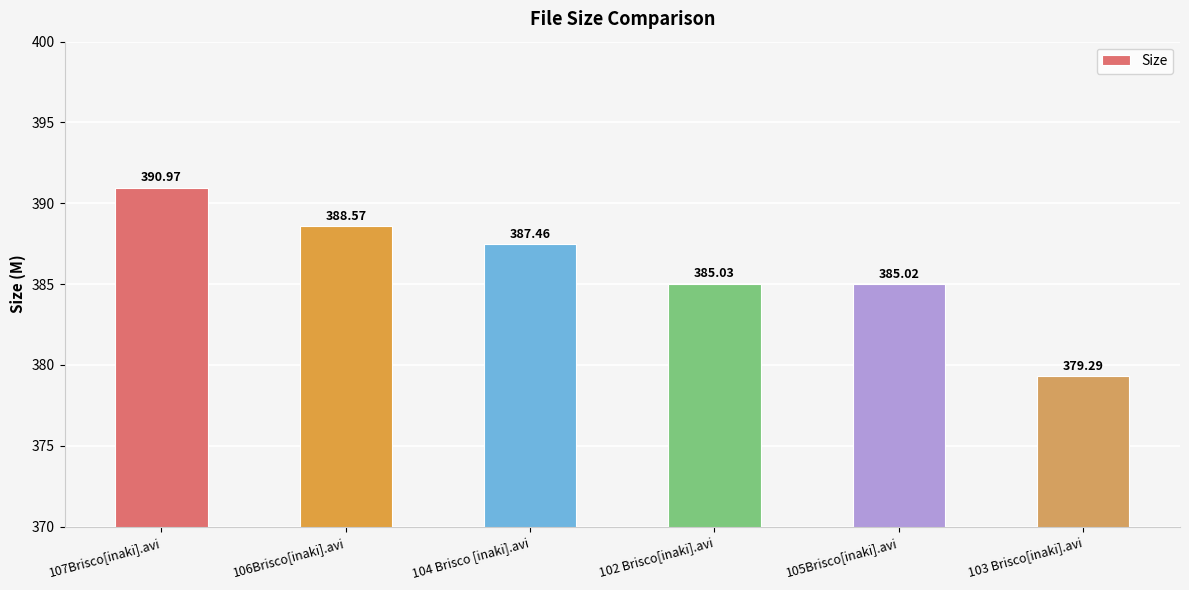

What is the label of the 4th bar from the right?

104 Brisco [inaki].avi